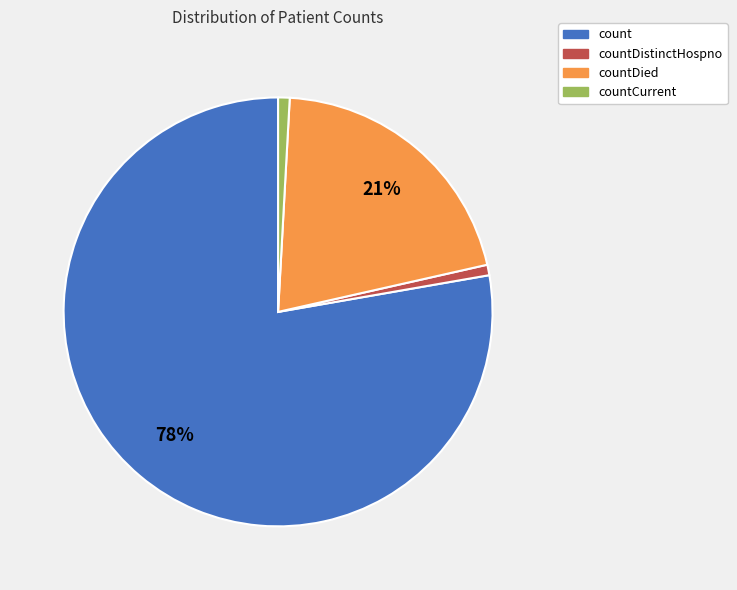

To the nearest percent, what is the average slice percentage?

25%